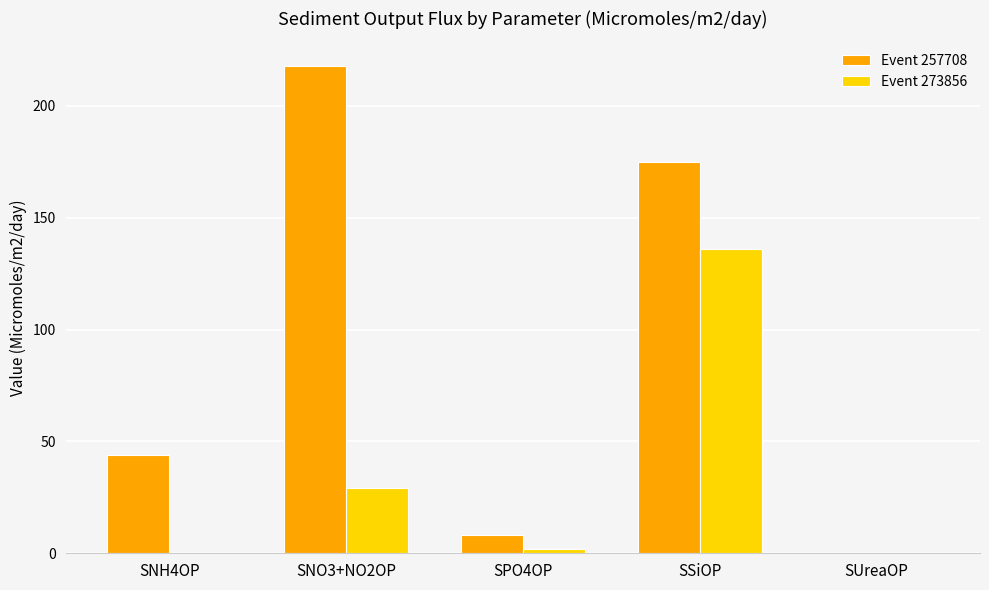

At which label is Event 273856 closest to 68?

SNO3+NO2OP